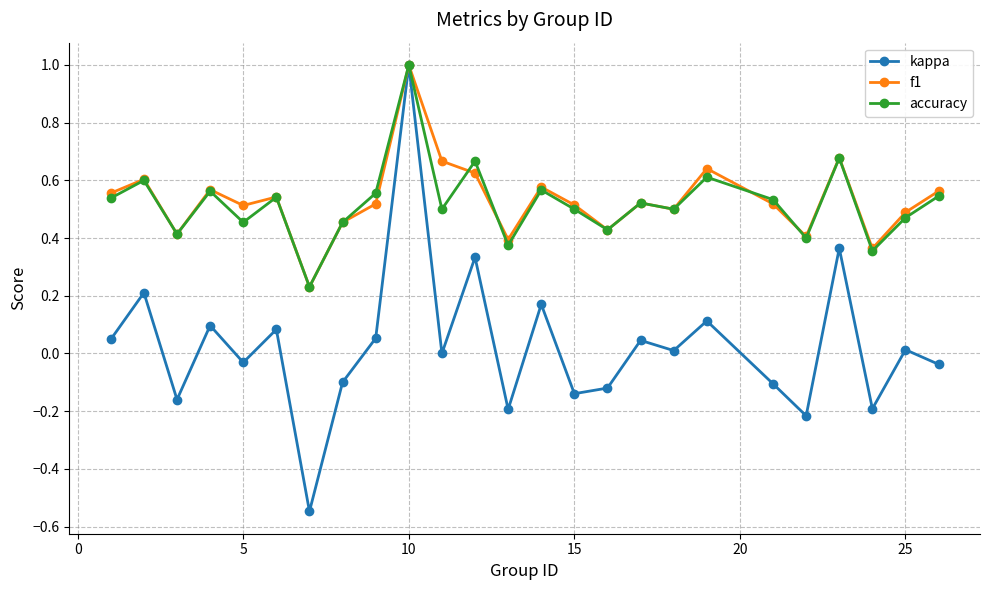

What is the greatest value displayed?

1.0